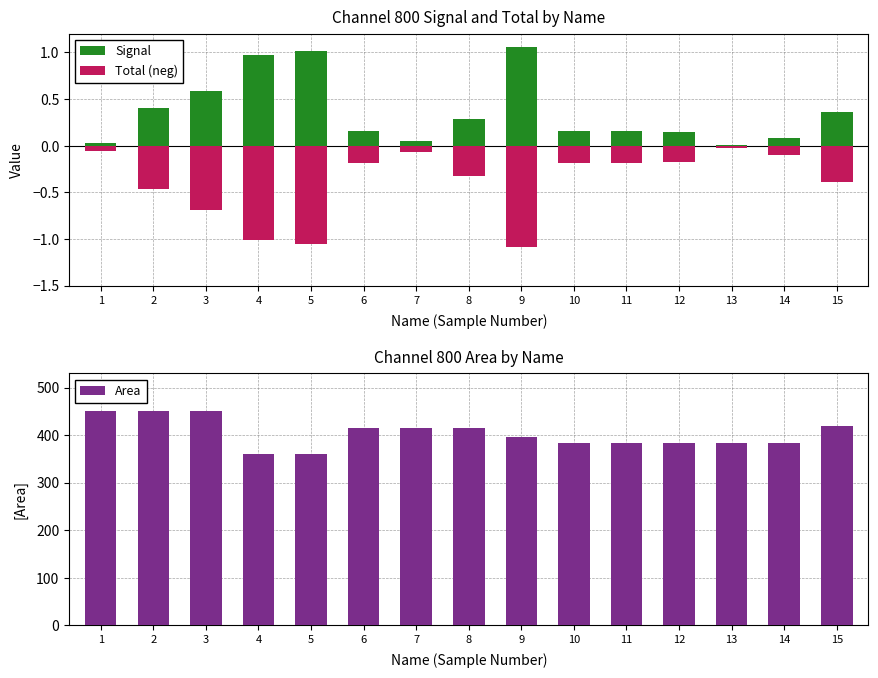

What is the maximum value shown in the chart?

450.0